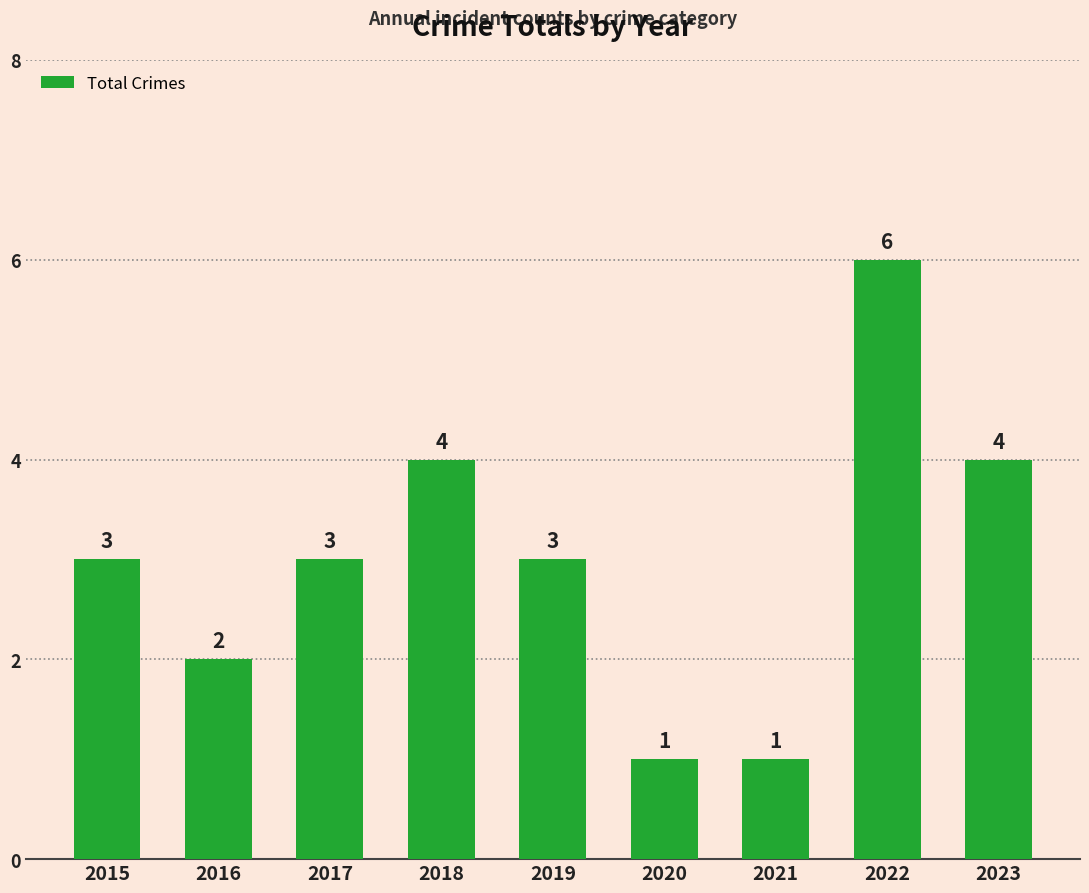

What is the difference between the second highest and minimum values?

3